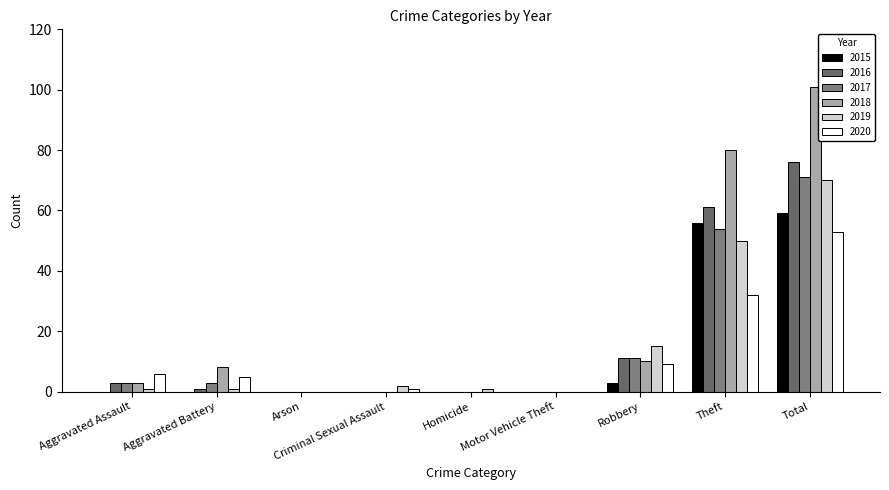

What is the maximum value for 2020?

53